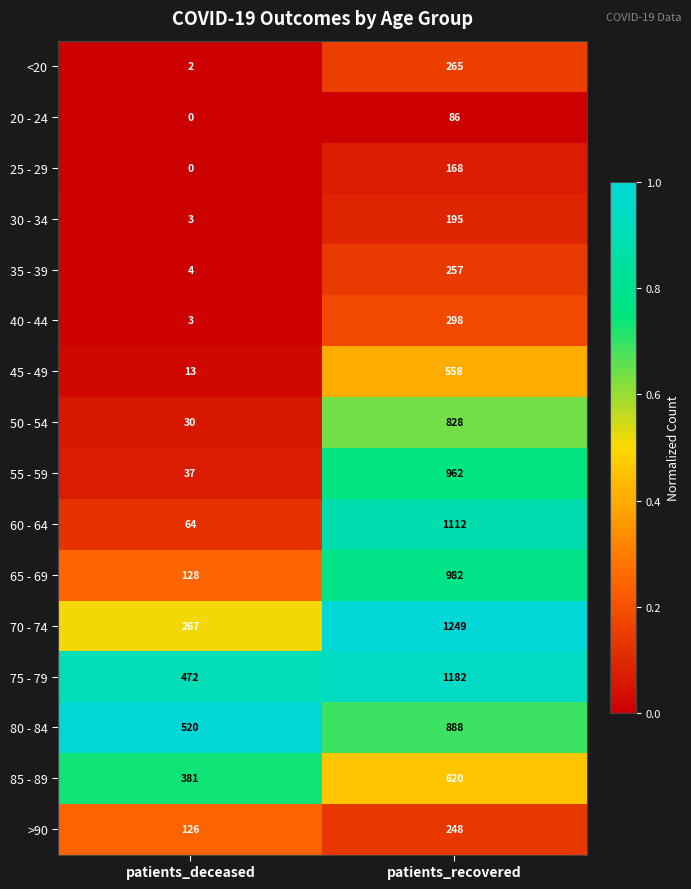

What is the approximate value of 50 - 54 at patients_deceased?

30